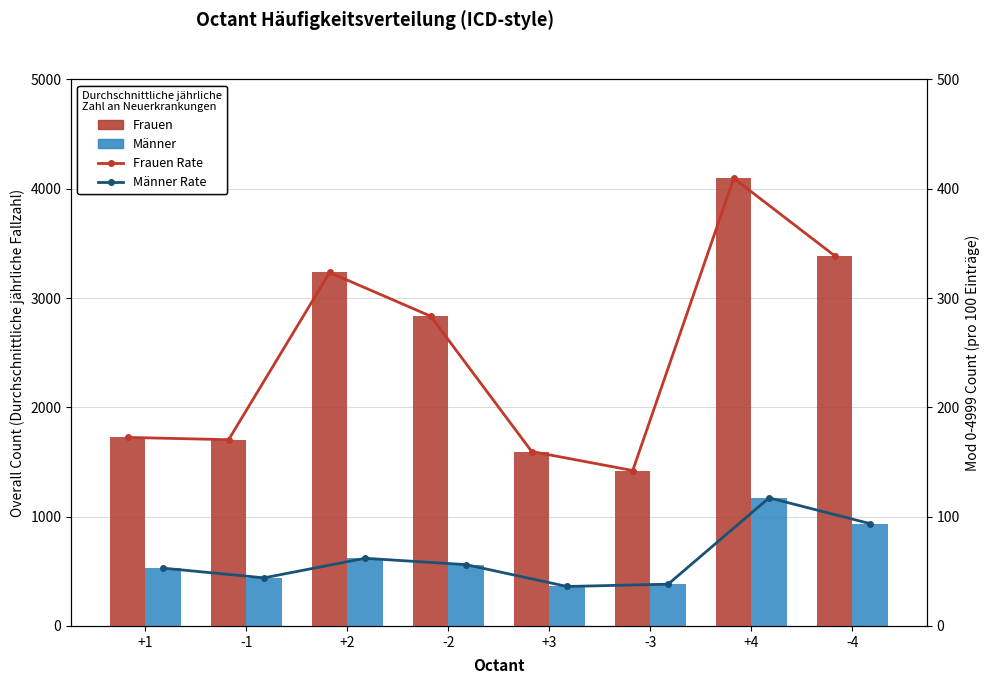

What is the value of the Männer Rate bar at the 1st from the left?

52.9